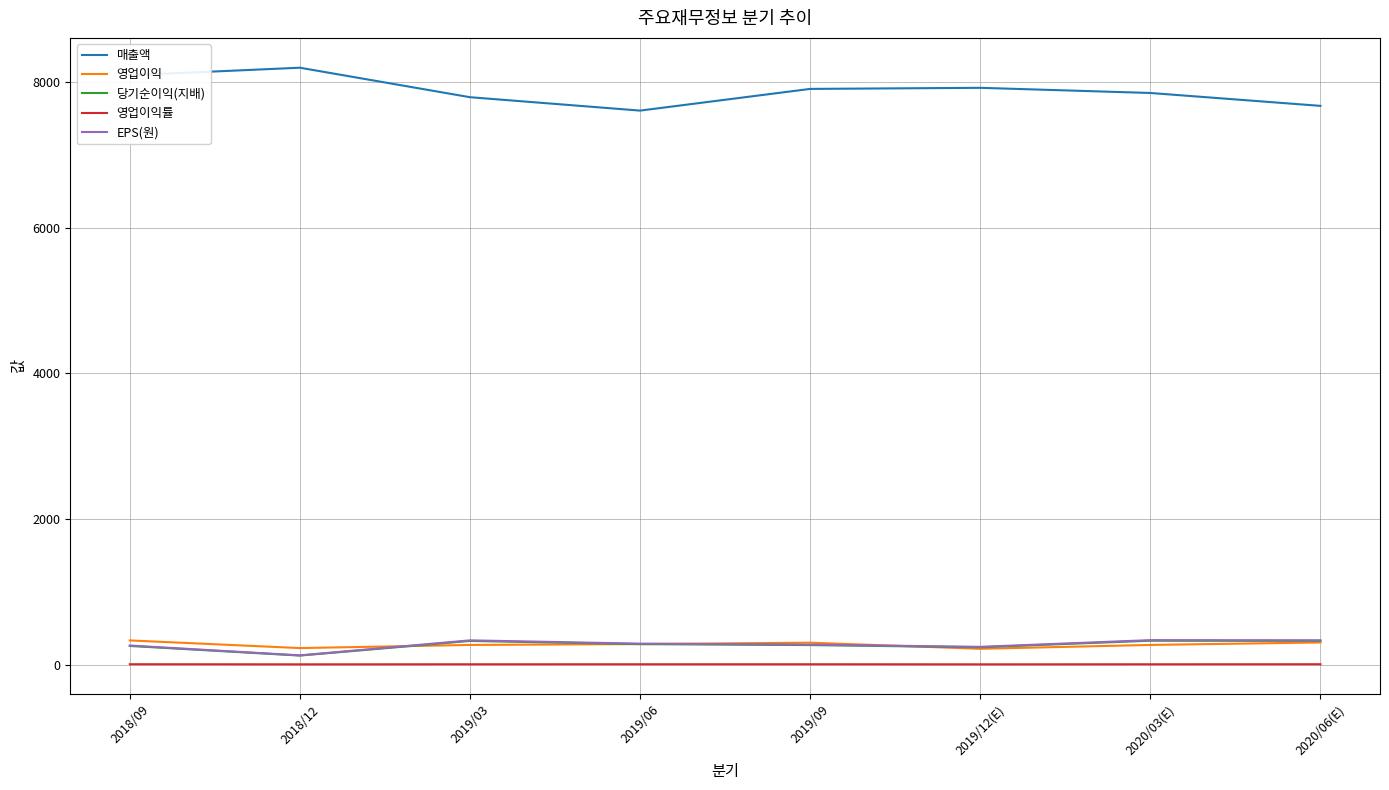

Which series has the largest range (max minus min)?

매출액